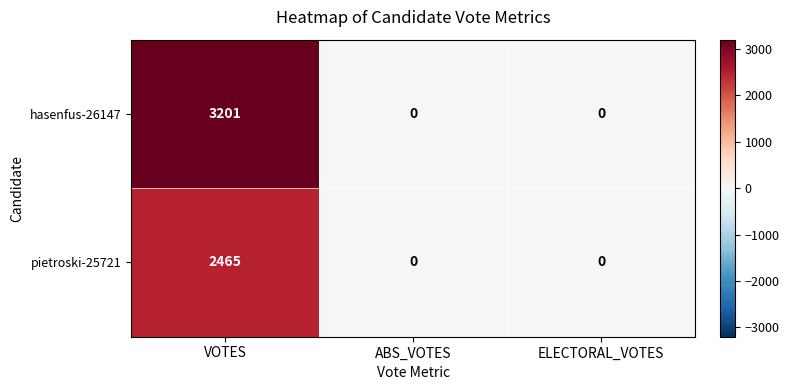

Rank the series by their average value, from lowest to highest.

pietroski-25721, hasenfus-26147